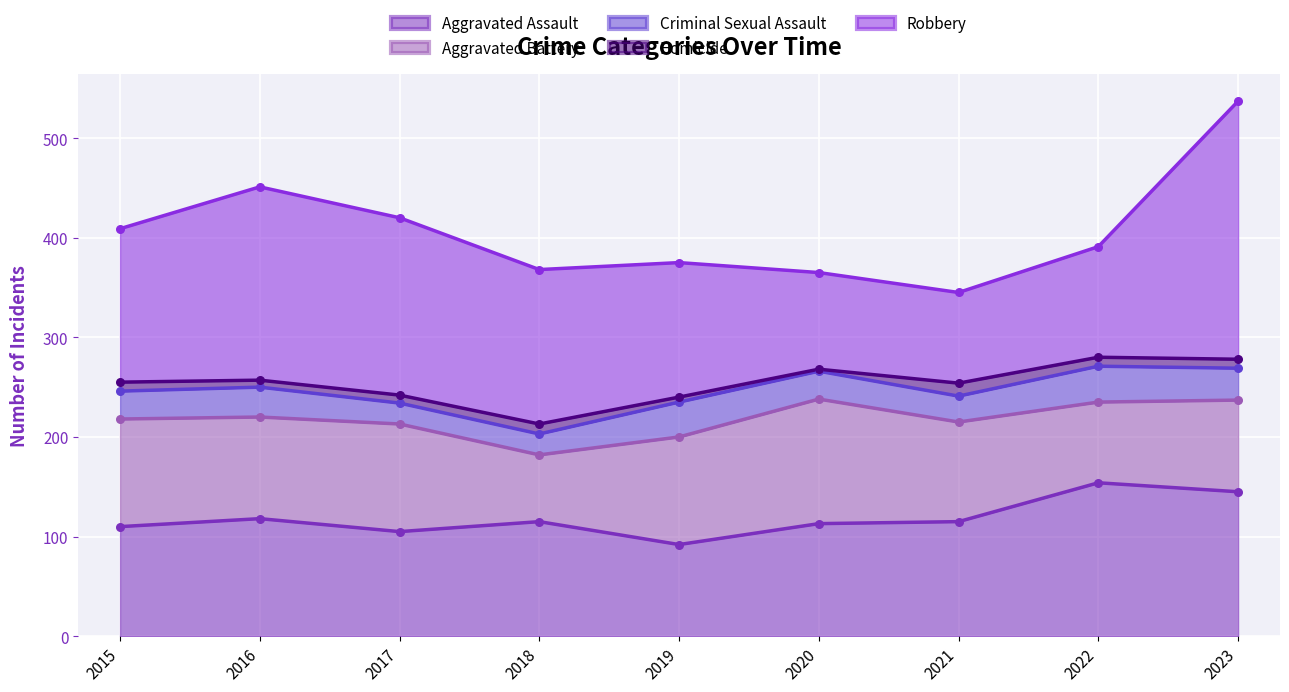

What is the total value across all series at 2019?

375